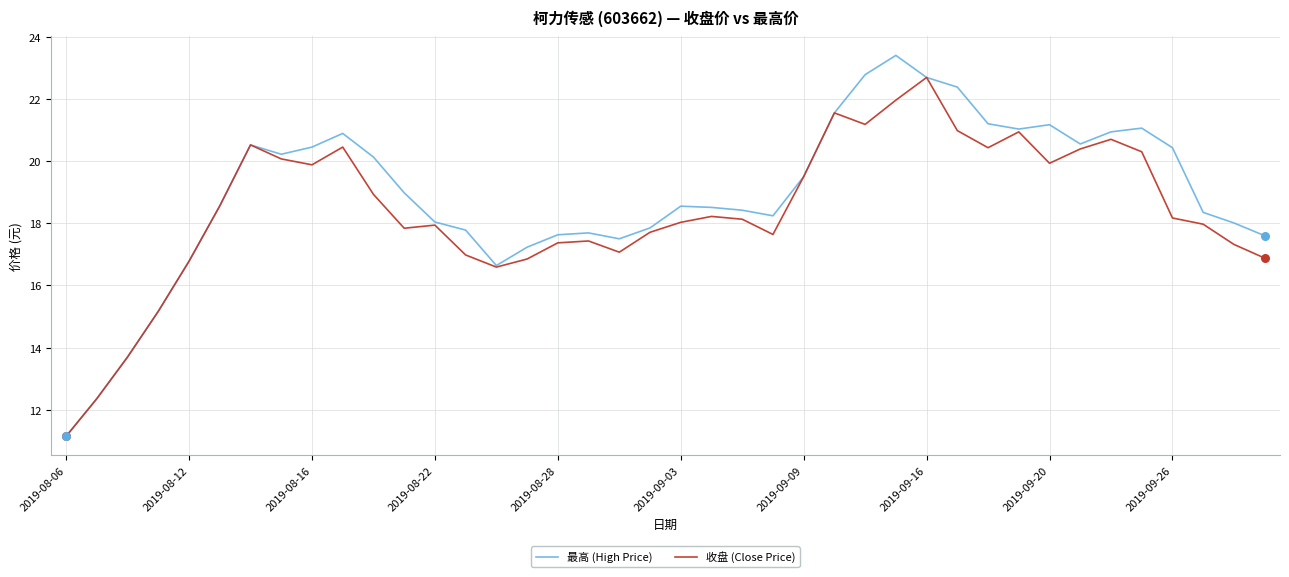

What are all the series names shown in the legend?

最高 (High Price), 收盘 (Close Price)